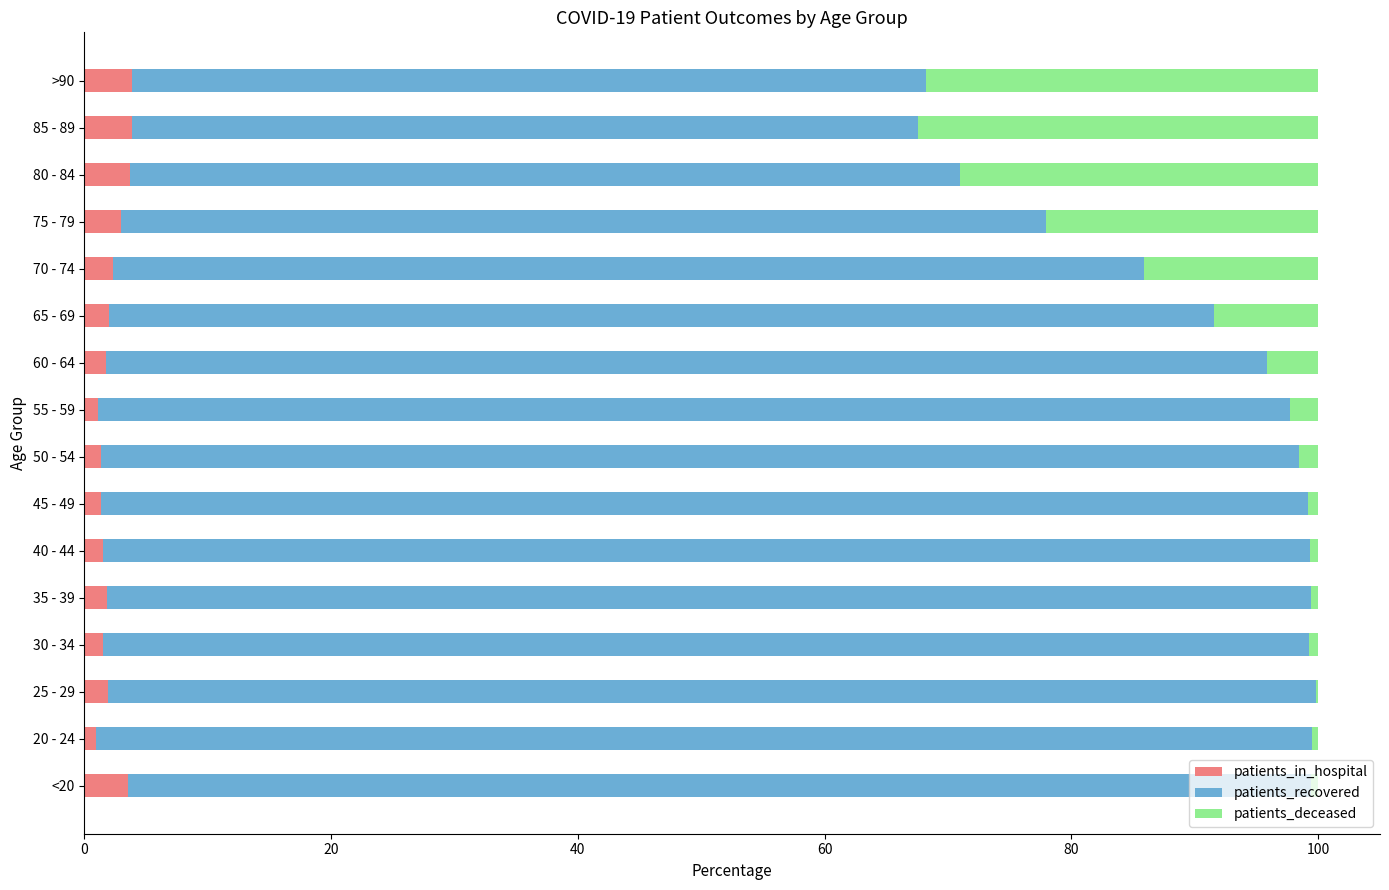

What is the maximum value for patients_in_hospital?

3.9